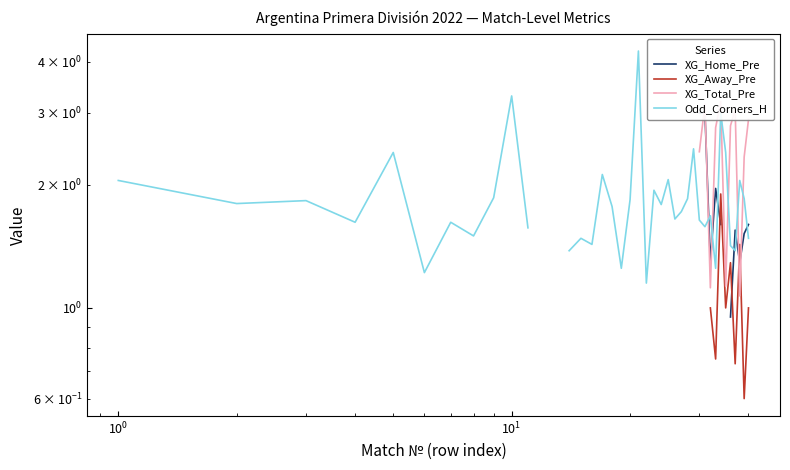

True or false: XG_Away_Pre and Odd_Corners_H intersect in this chart.

False